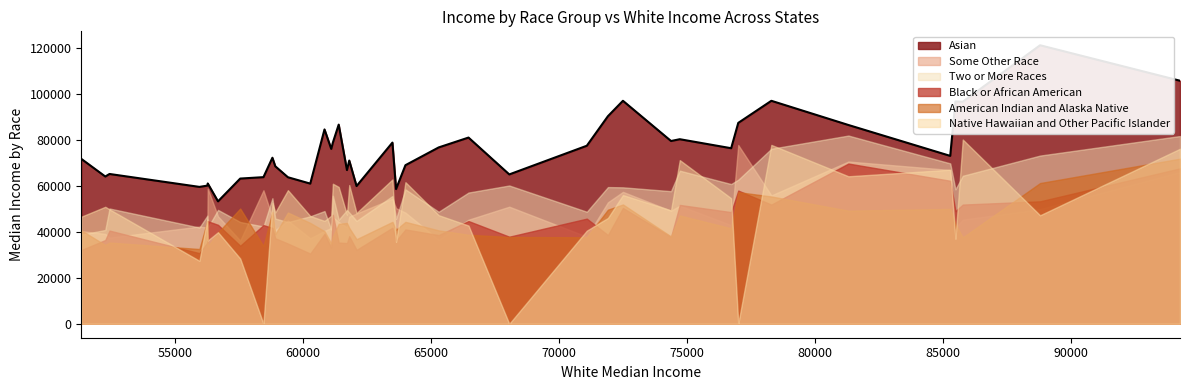

In Black or African American, how many points are lower than both neighbors (excluding endpoints)?

11